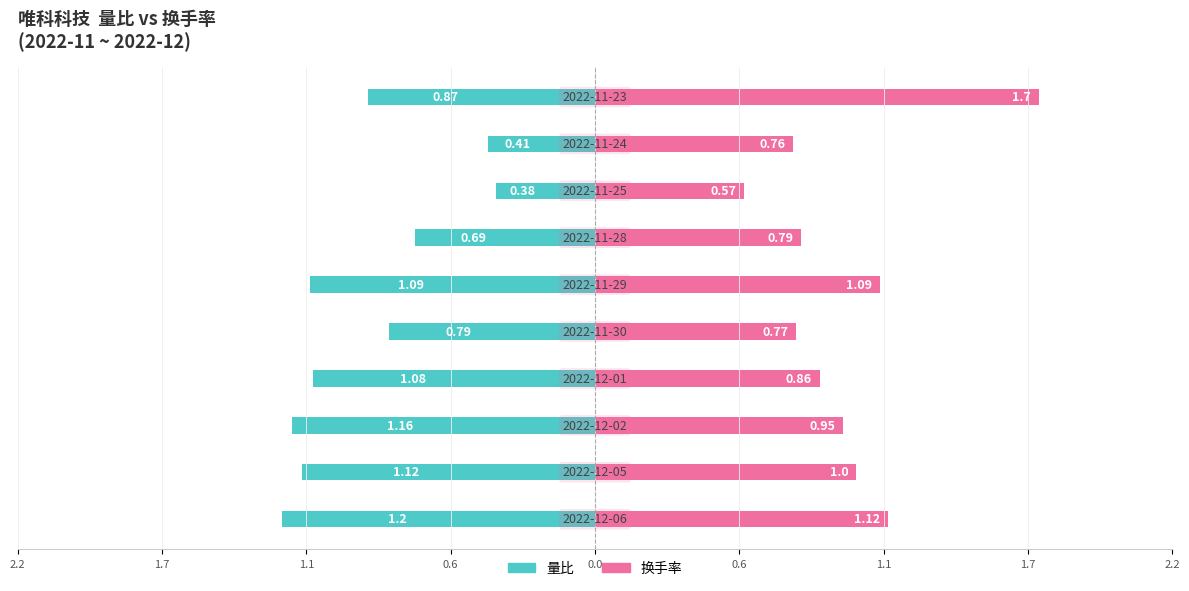

What is the difference between the maximum and second lowest values in the 量比 series?

0.8